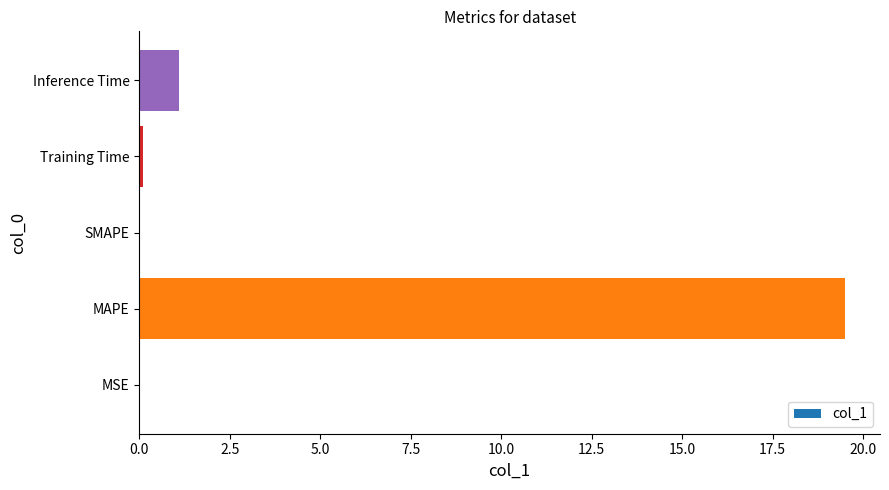

What is the change in value from SMAPE to Inference Time?

+1.1